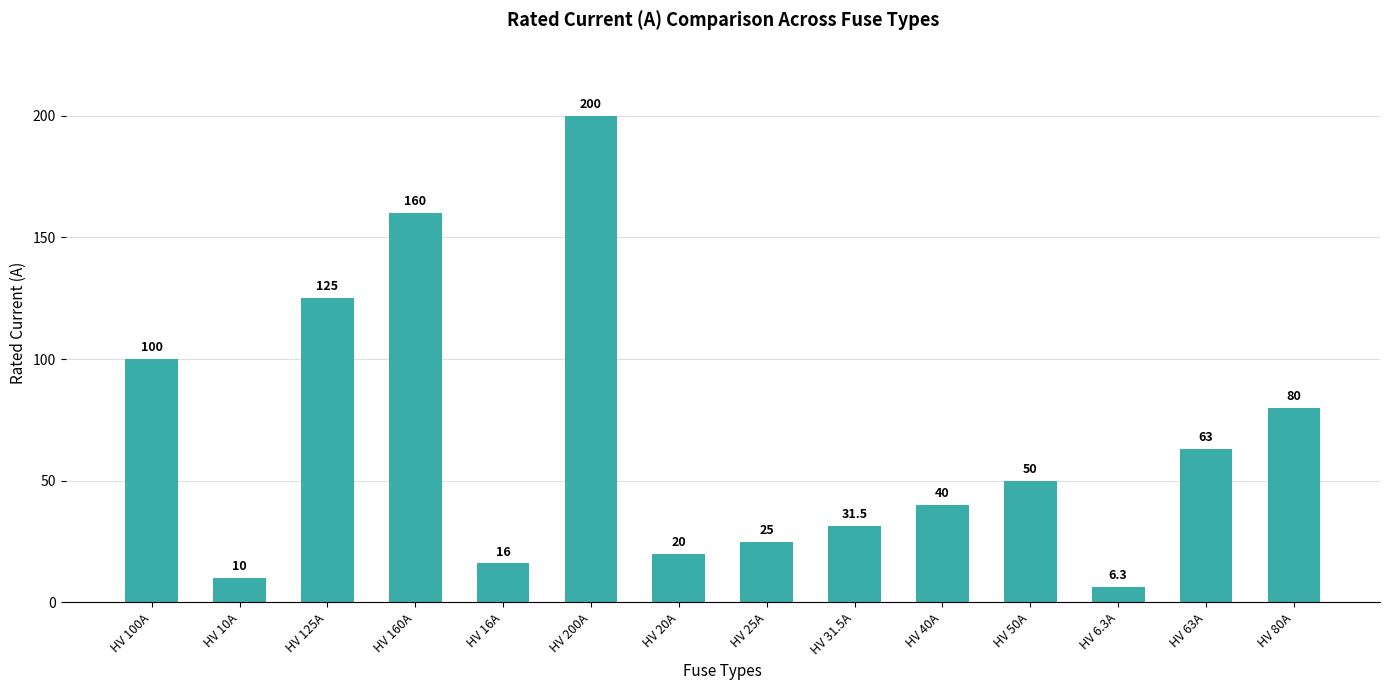

The value at HV 20A is 29.4. True or false?

False